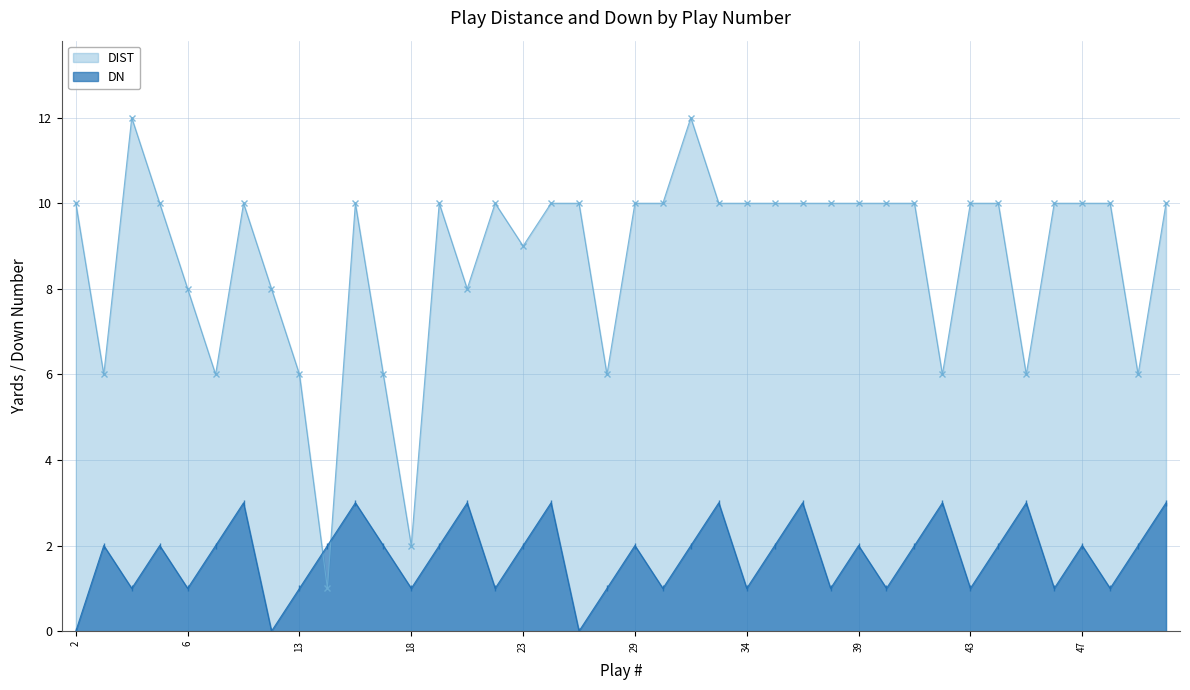

List the labels in order of DIST value, smallest first.

14, 18, 3, 7, 13, 16, 28, 42, 45, 49, 6, 9, 21, 23, 2, 5, 8, 15, 20, 22, 24, 27, 29, 30, 33, 34, 35, 37, 38, 39, 40, 41, 43, 44, 46, 47, 48, 50, 4, 32